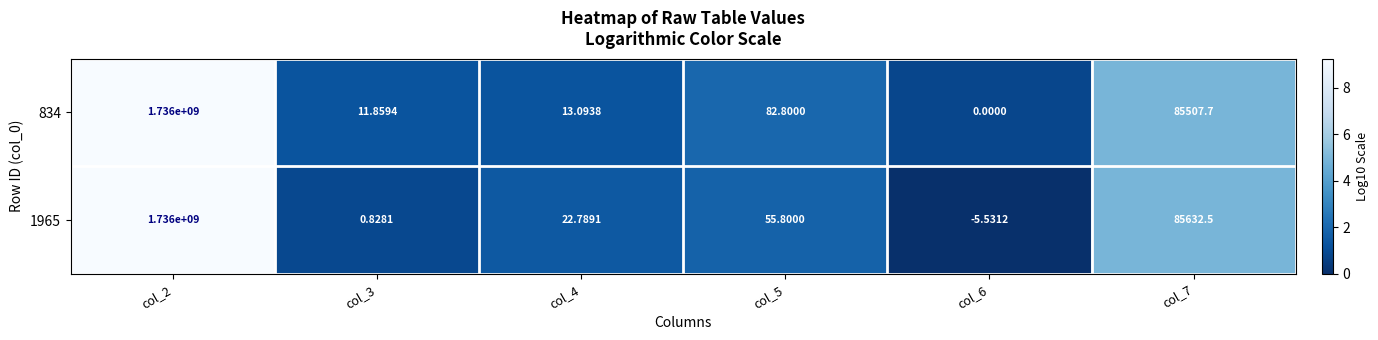

Between col_6 and col_7, which is larger?

col_7